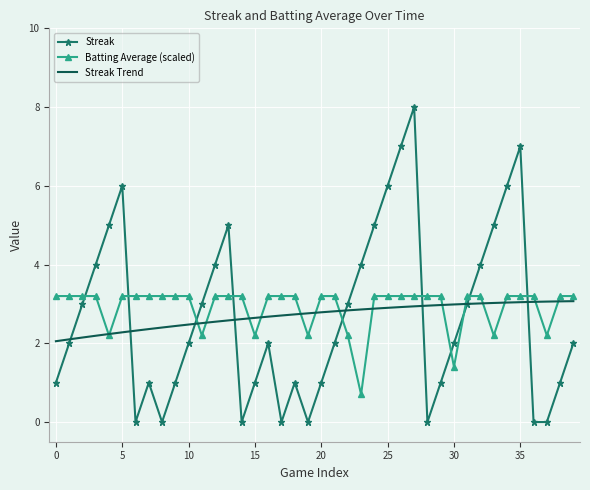

Which series has the largest total across all categories?

Batting Average (scaled)